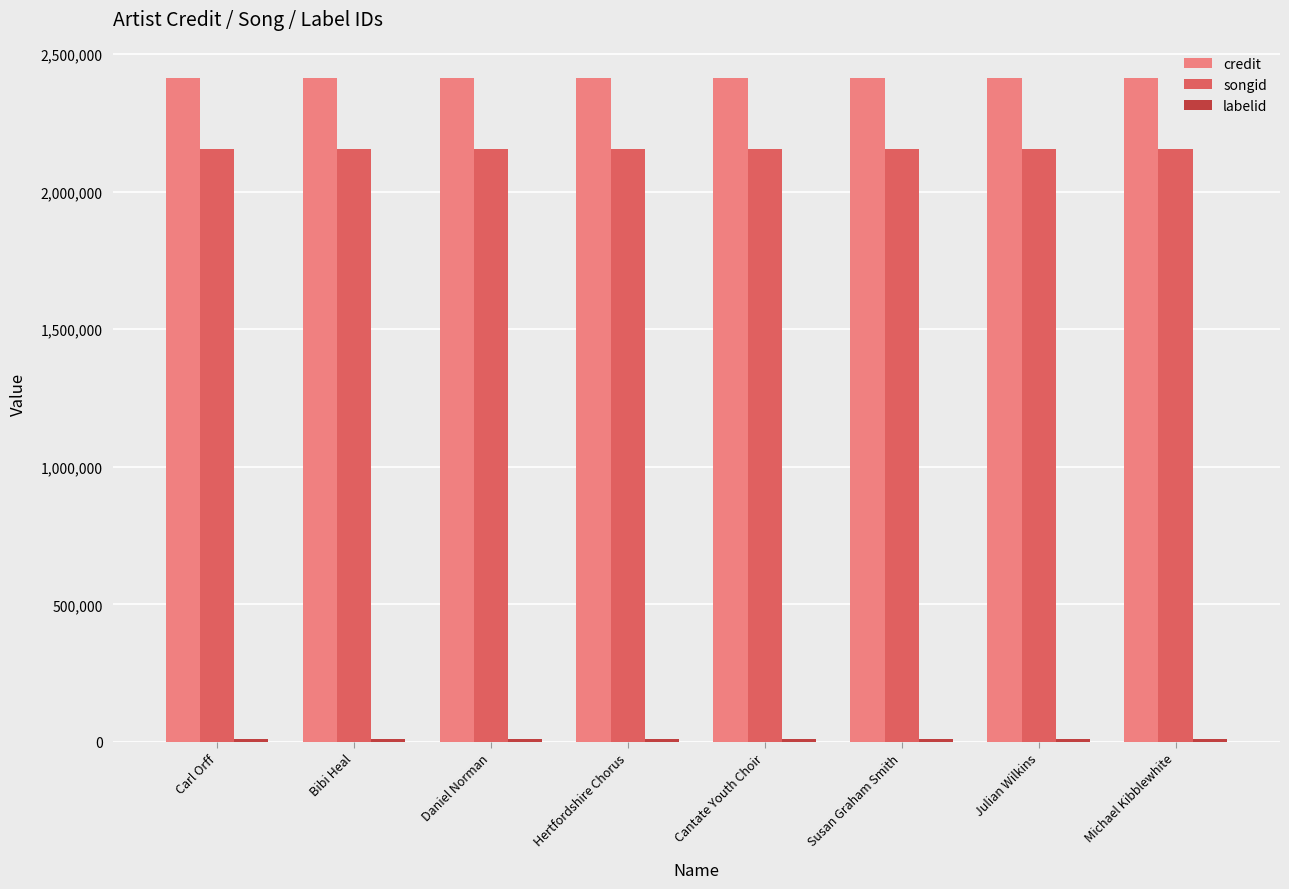

True or false: songid has a value of 2155795 at Susan Graham Smith.

True